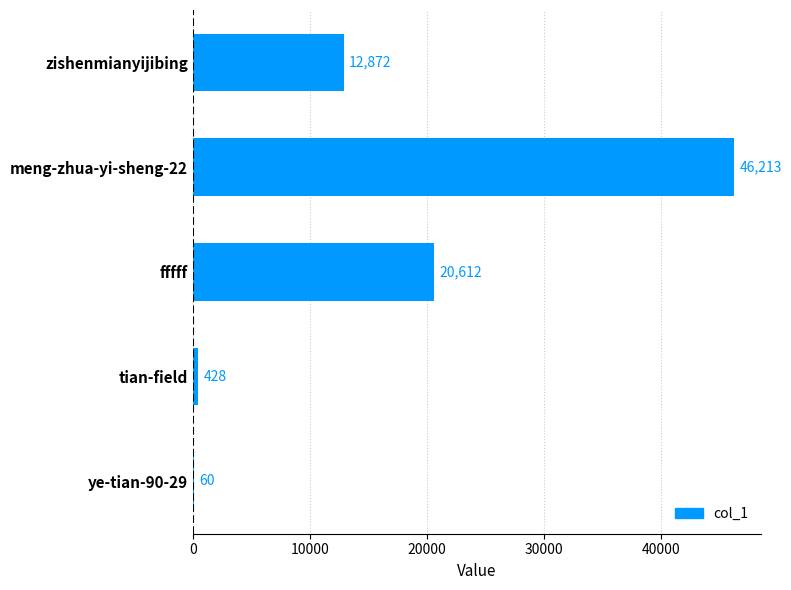

Reading bottom to top, transcribe all the data shown in this chart.

ye-tian-90-29=60	tian-field=428	fffff=20612	meng-zhua-yi-sheng-22=46213	zishenmianyijibing=12872